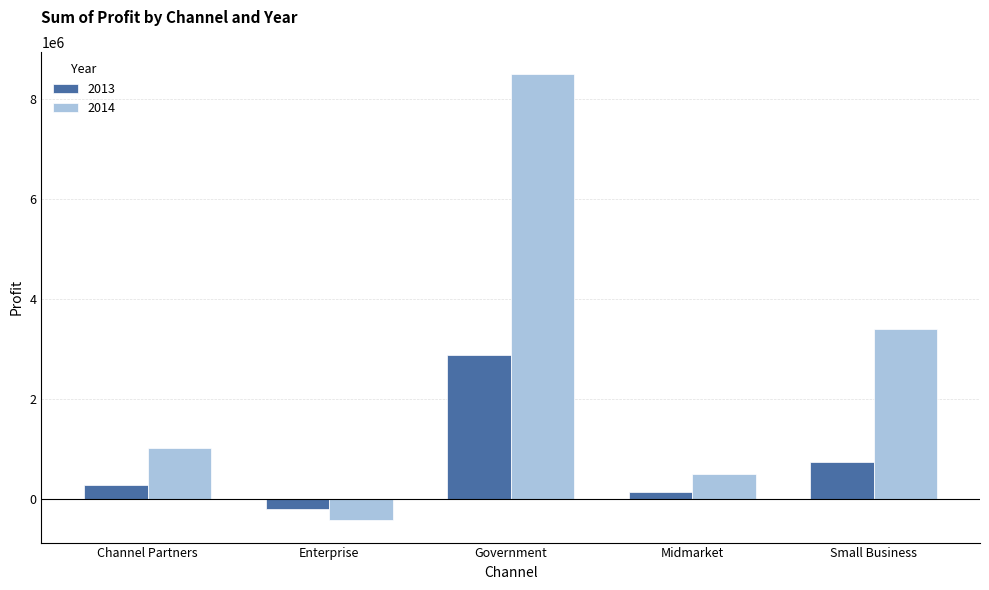

What is the label of the 1st bar from the right?

Small Business